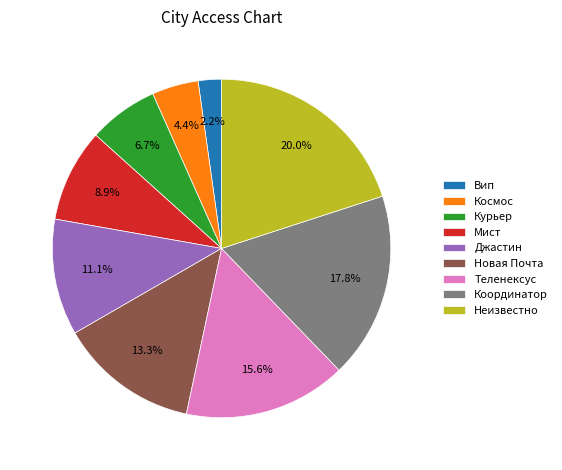

Approximately how many times larger is the value at Курьер compared to Новая Почта?

0.5